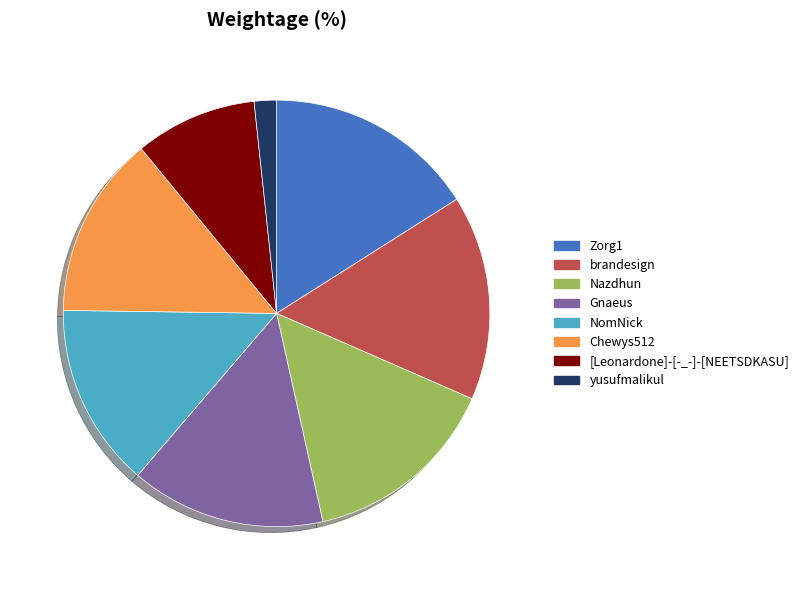

How many slices are in this pie chart?

8